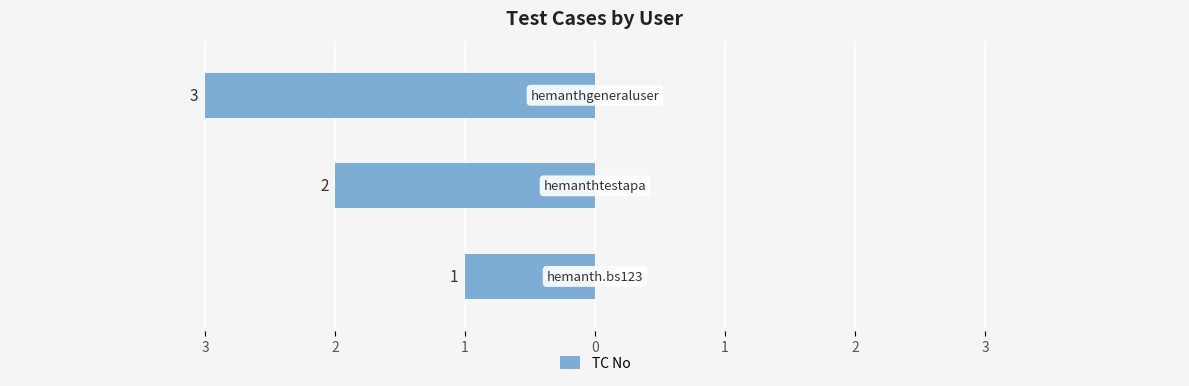

Rank the categories by value from lowest to highest.

1, 2, 3